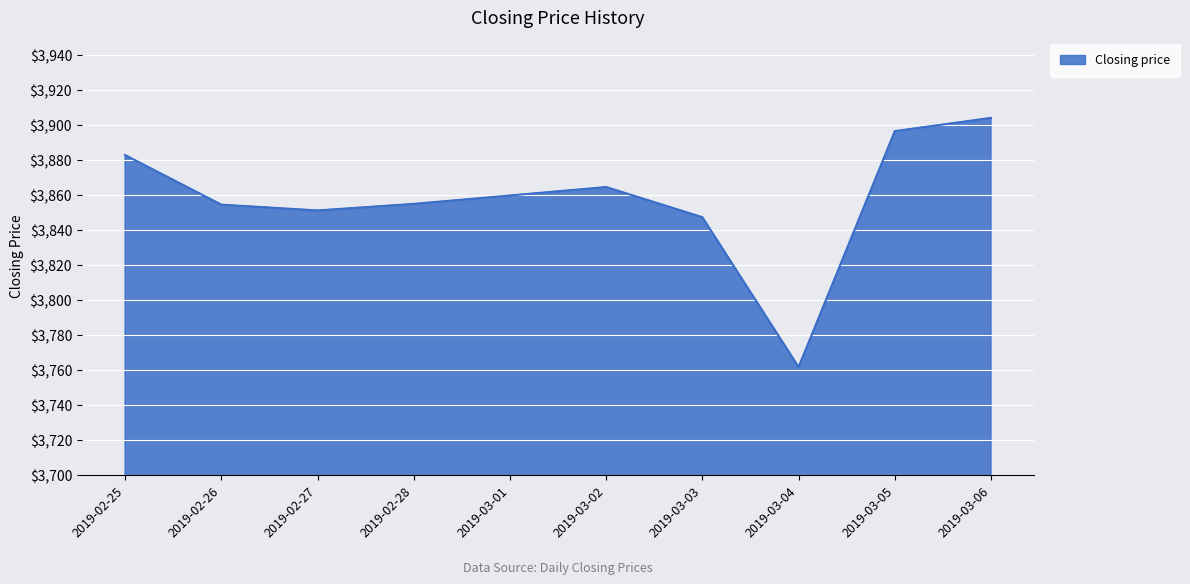

How many lines are shown in the chart?

1